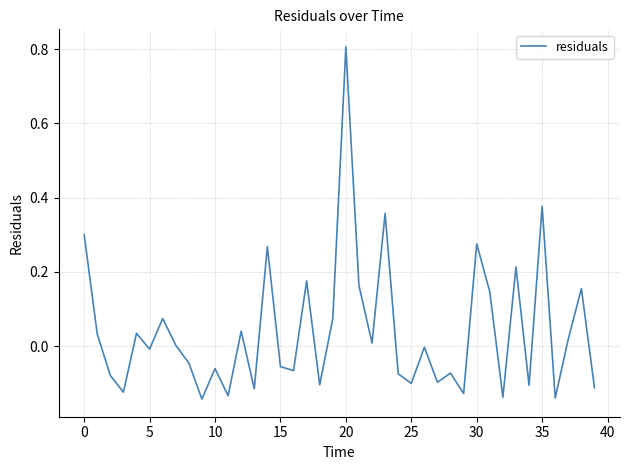

What is the maximum value shown in the chart?

0.8